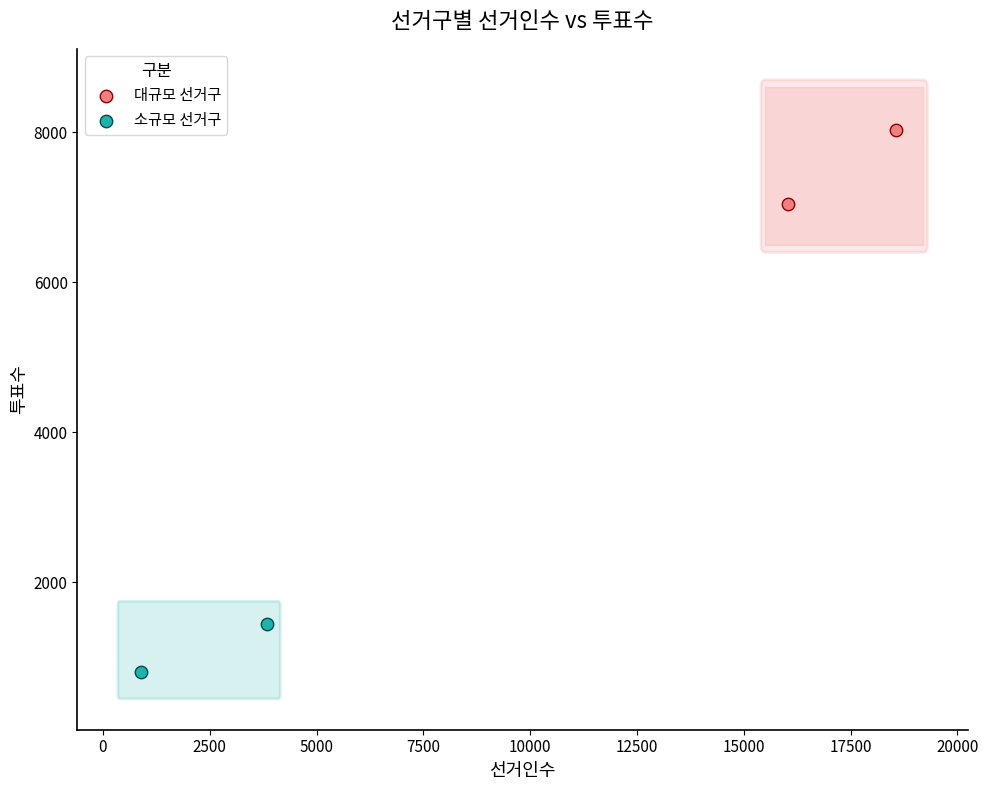

Which series has the largest Y range (max minus min)?

대규모 선거구